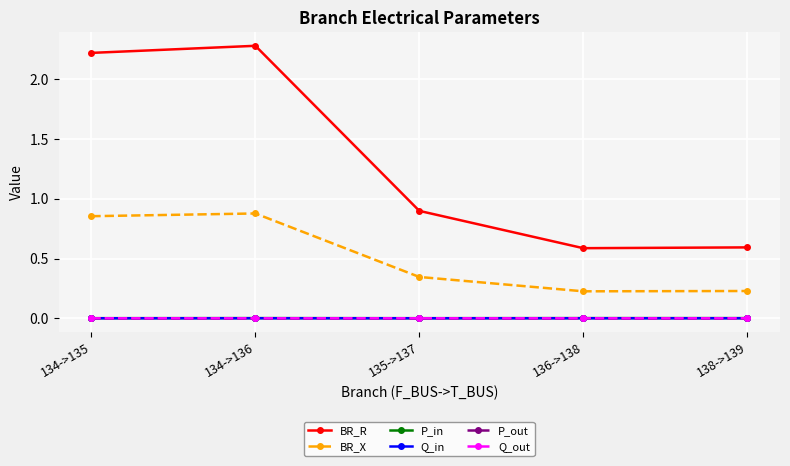

What are all the series names shown in the legend?

BR_R, BR_X, P_in, Q_in, P_out, Q_out